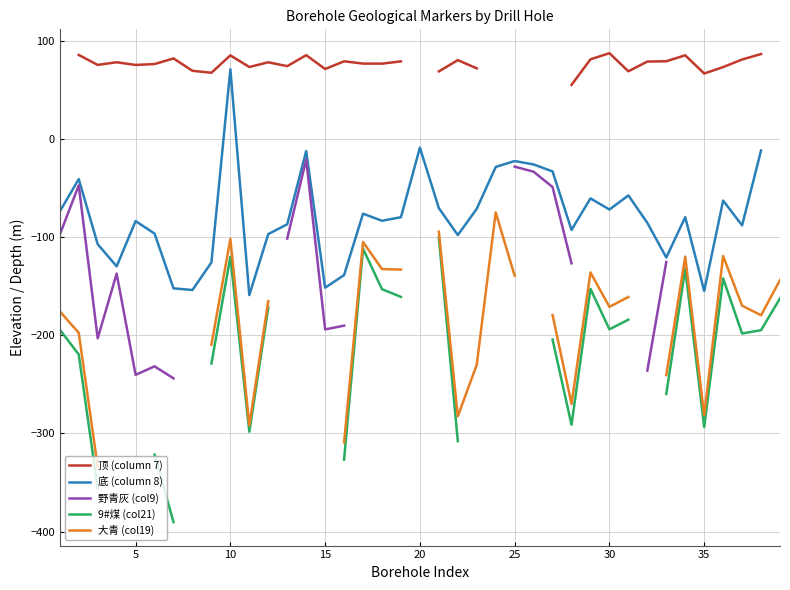

Which series changed the most between 15 and 19?

底 (column 8)